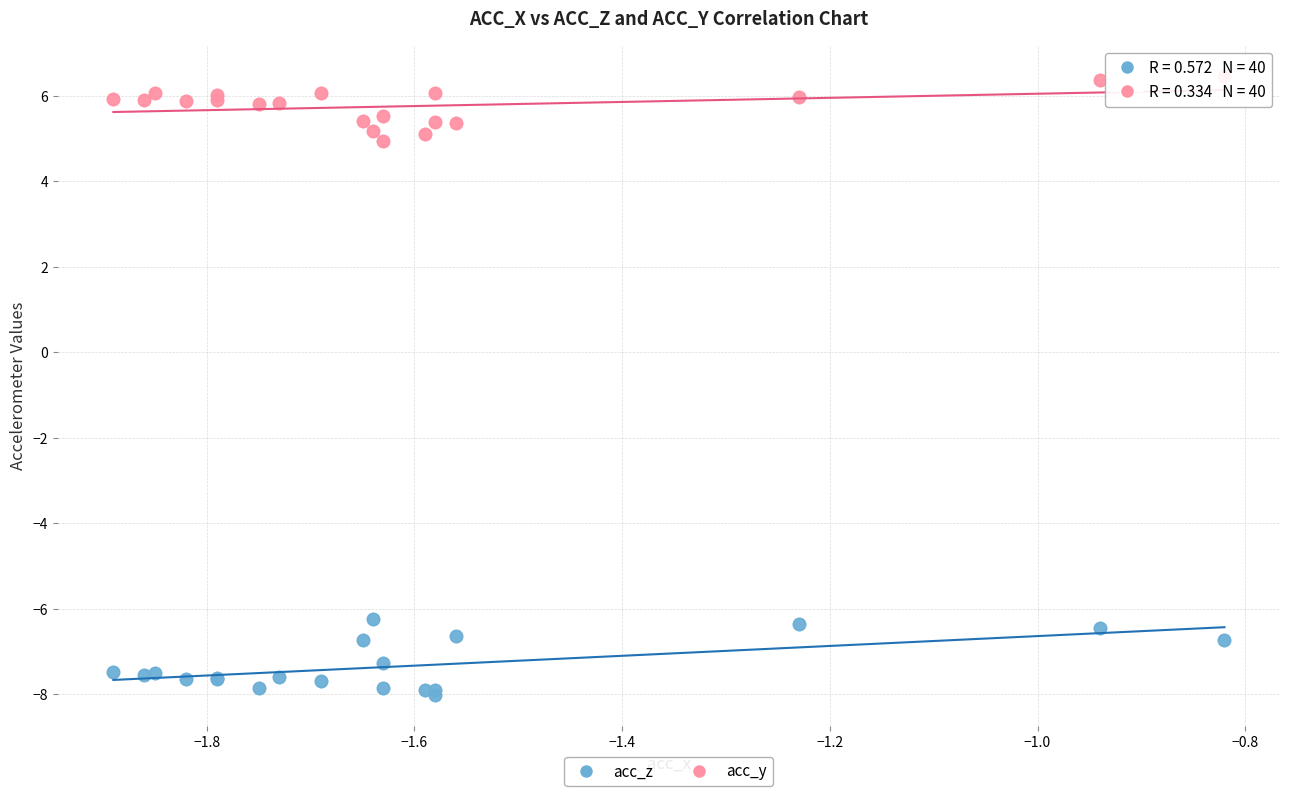

Which series reaches the maximum Y coordinate?

acc_y